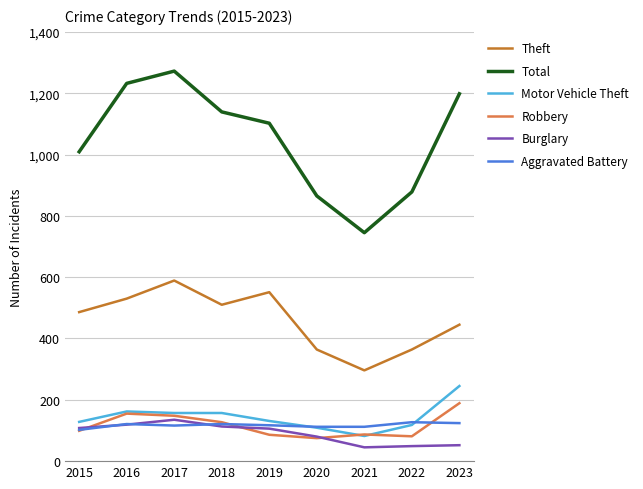

What is the sum of the Aggravated Battery values at 2018 and 2015?

223